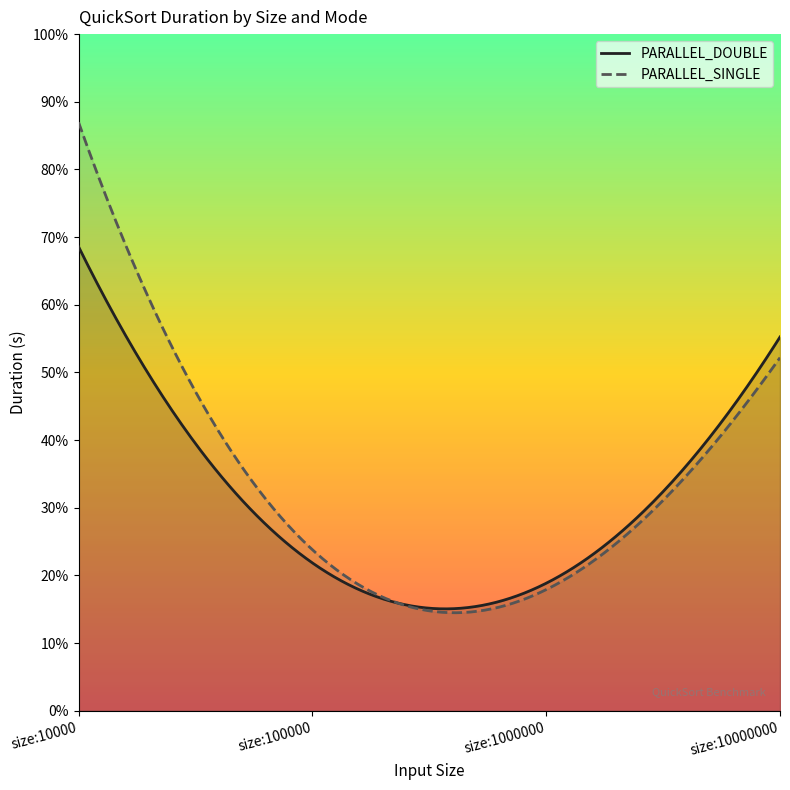

True or false: PARALLEL_SINGLE has more than 2 interior local peaks.

False